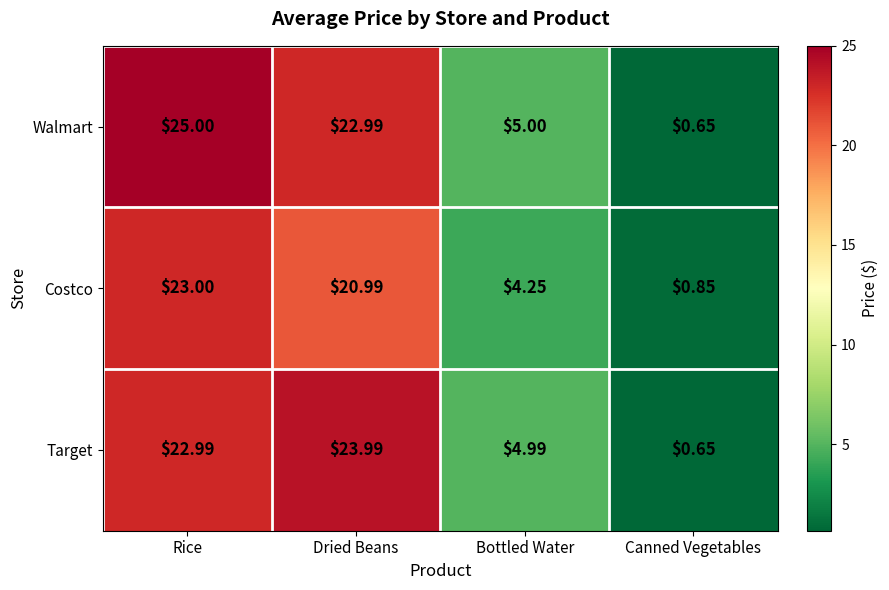

At which label does Target first exceed 22?

Rice